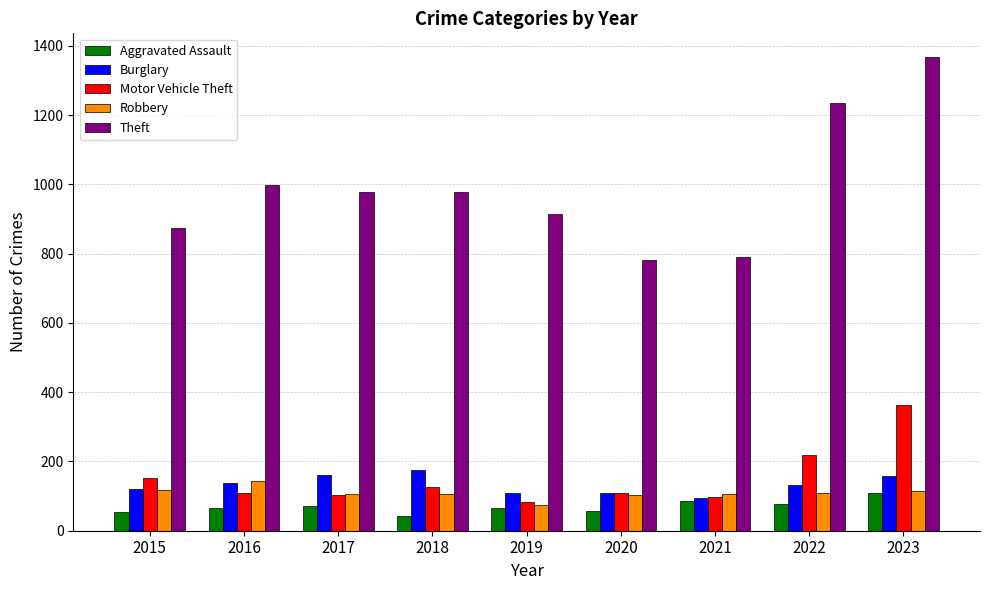

What is the highest value of the Robbery series?

144